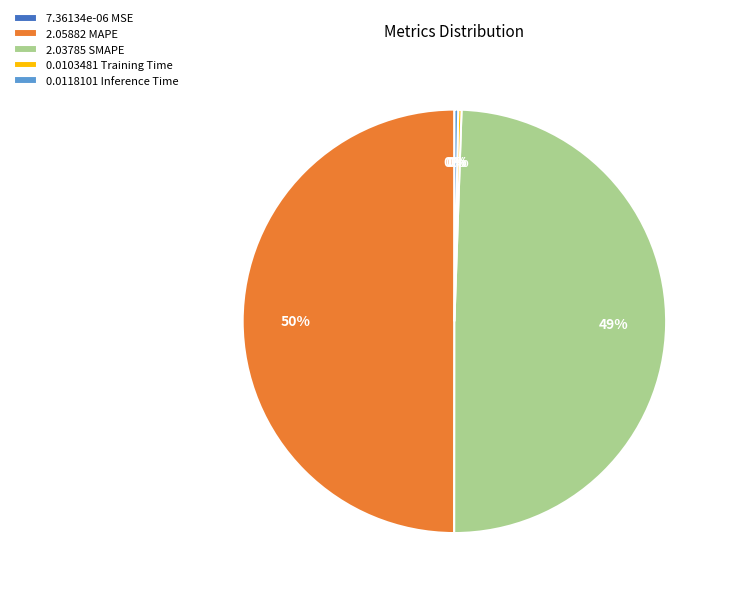

To the nearest percent, what portion does 2.03785 SMAPE represent?

49%